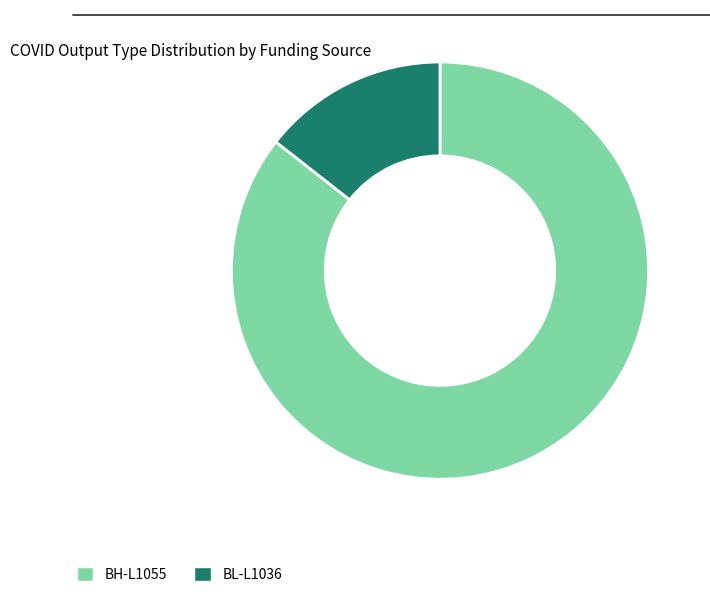

Is it true that BH-L1055 is 86% of the pie?

True